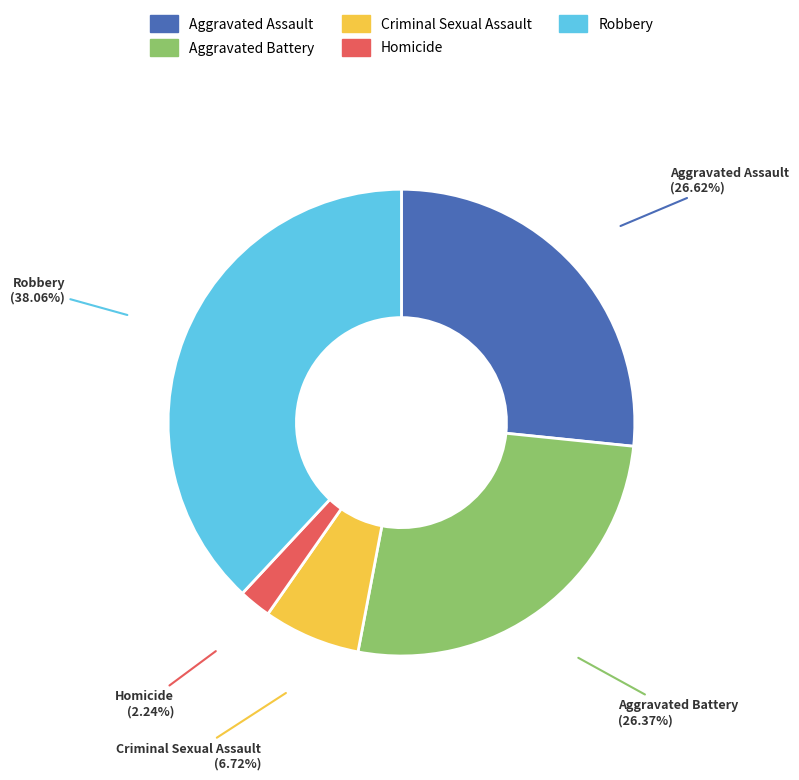

What is the smallest slice in the pie chart?

Homicide